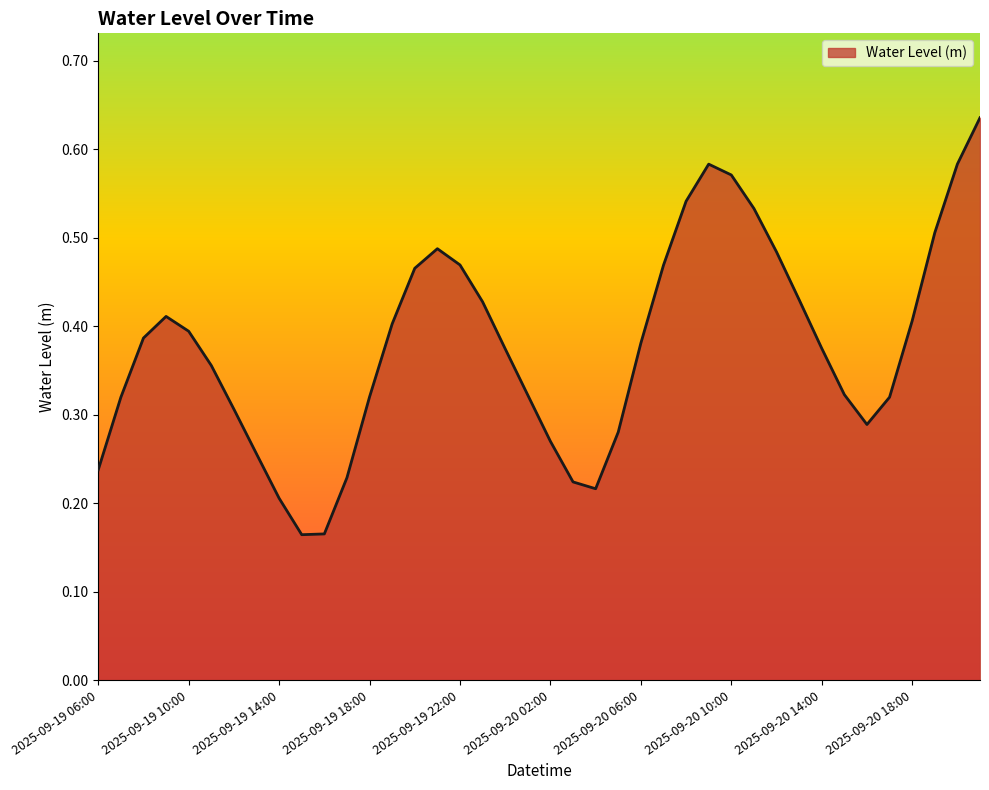

How many points are higher than both their immediate neighbors (excluding endpoints)?

3